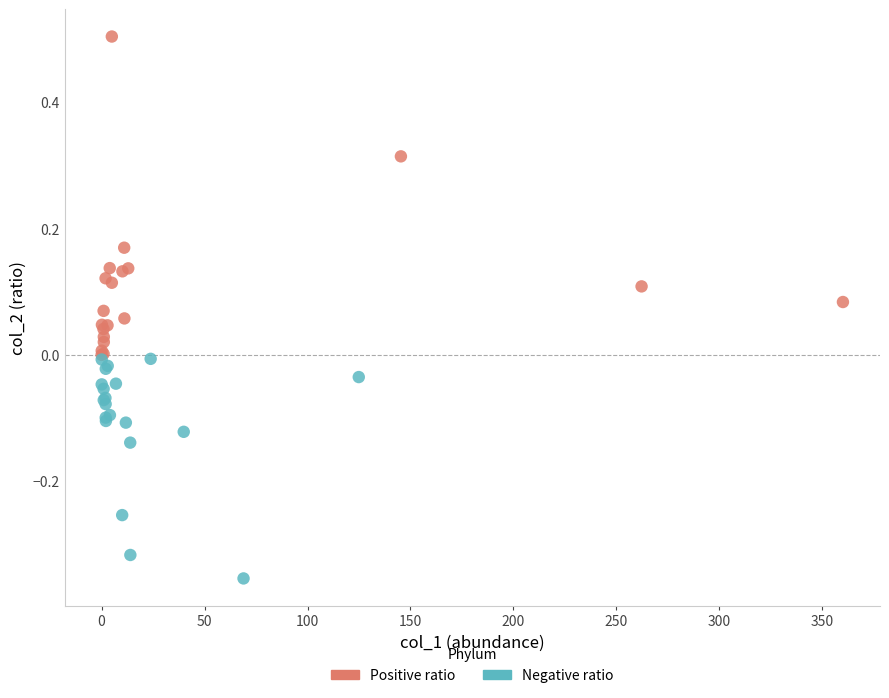

Which series reaches the minimum Y coordinate?

Negative ratio